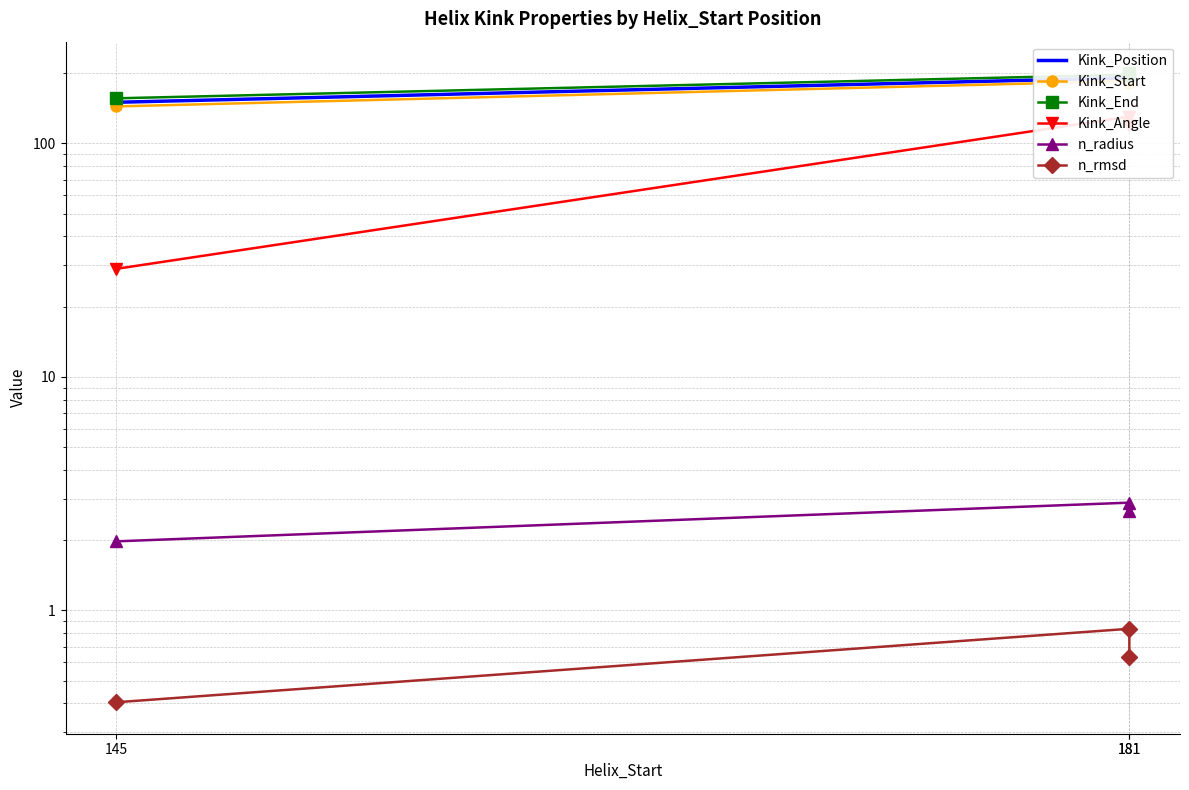

What is the value of the Kink_Angle point at the 2nd from the left?

130.3